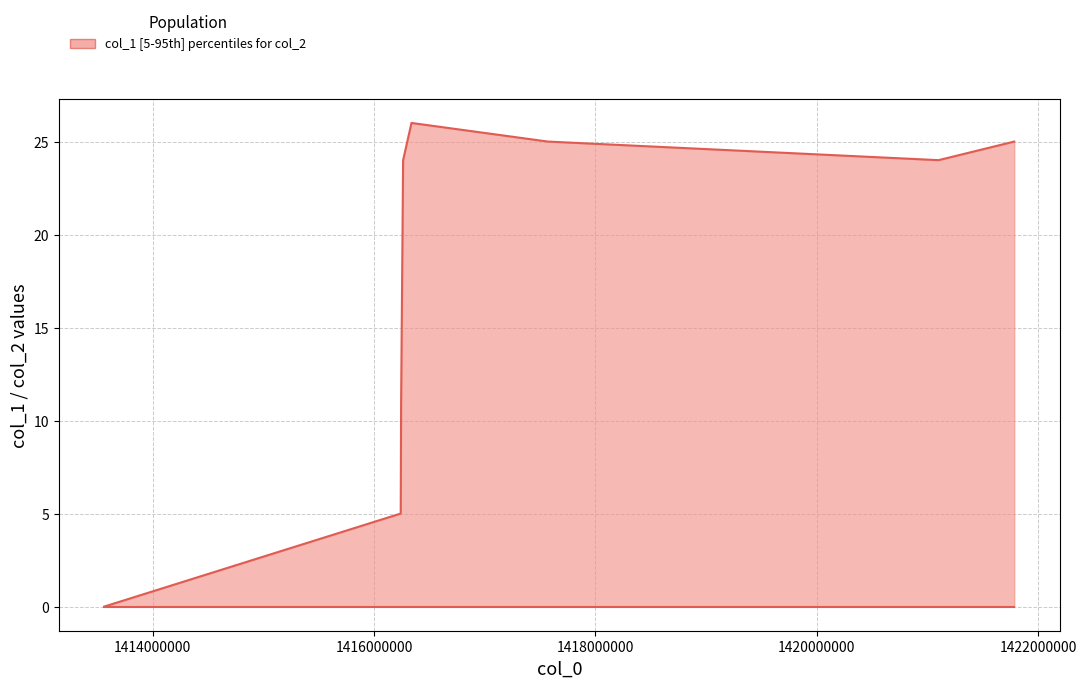

True or false: col_1 upper and col_2 lower cross at least once.

False